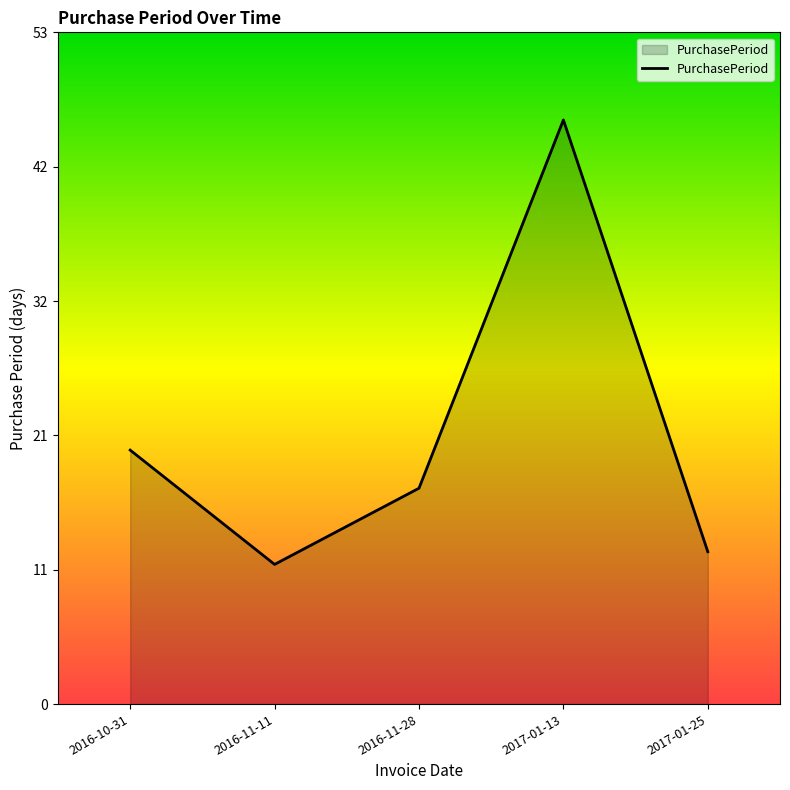

True or false: the data shows 11 at 2016-11-11.

True